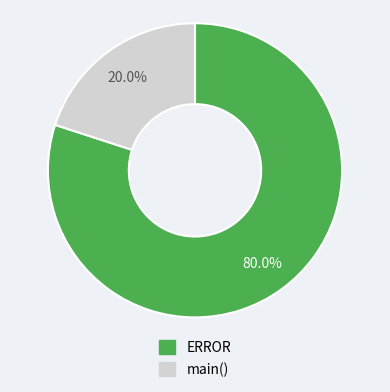

What is the total percentage of ERROR and main()?

100.0%